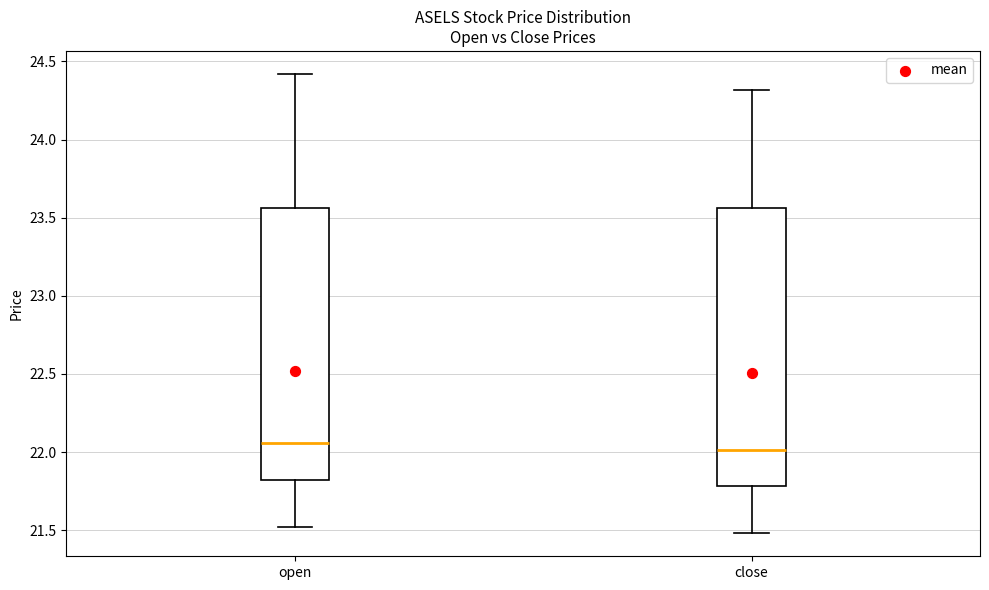

Reading left to right, transcribe this box plot: for each box, give where its median line is, the range the box spans, and where its two whiskers end, as read against the y-axis. The values are not printed on the chart, so give them approximately, as read against the axis.

open: median 22.05, box 21.80 to 23.55, whiskers 21.50 to 24.40
close: median 22.00, box 21.80 to 23.55, whiskers 21.50 to 24.30